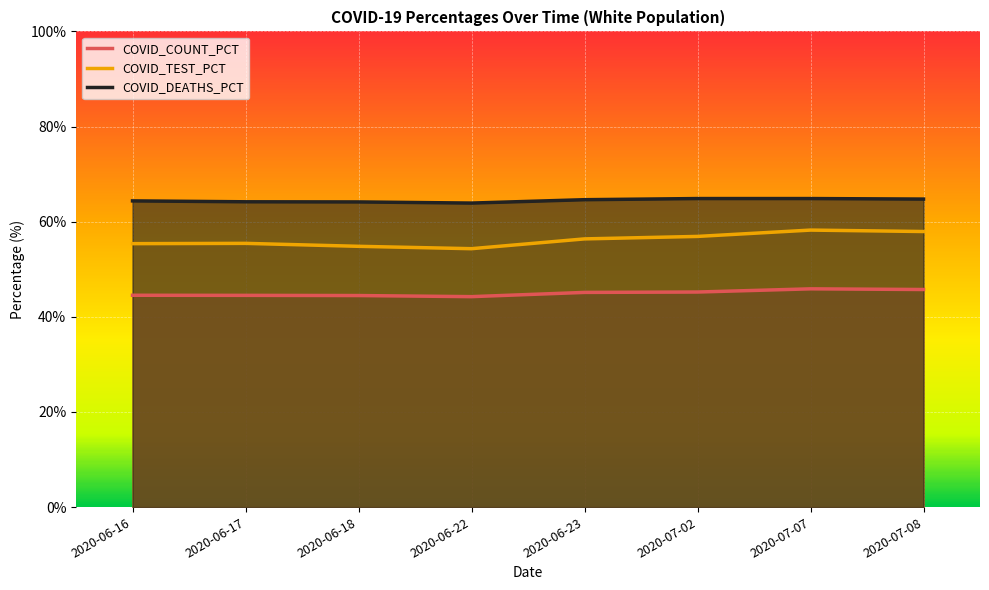

Count the number of data series in this chart.

3